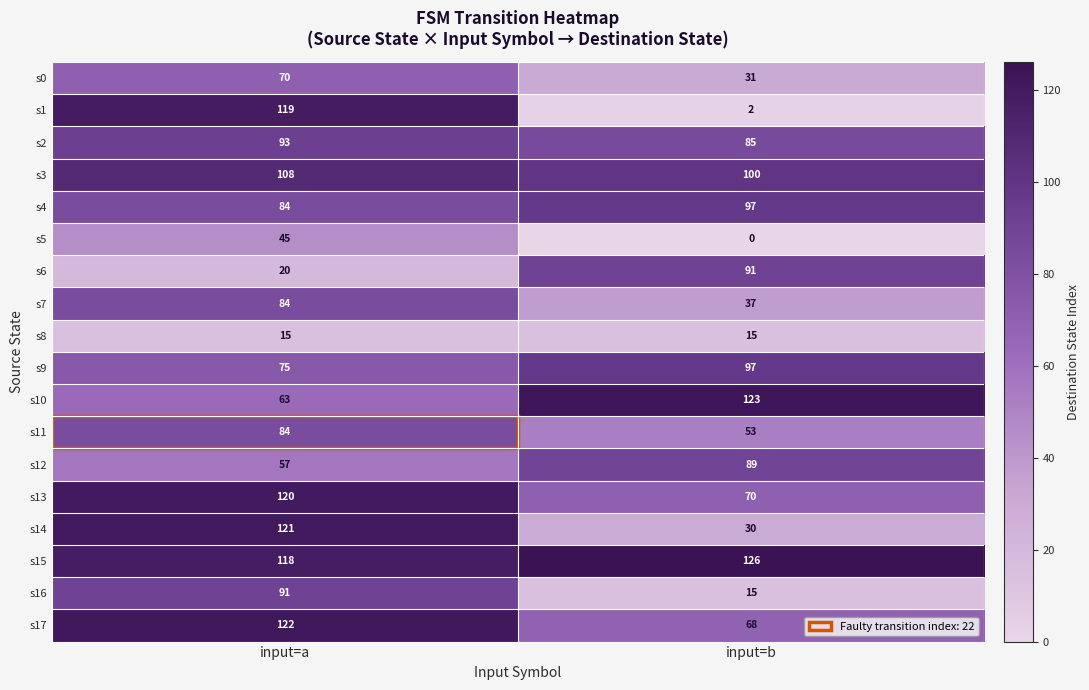

What is the total value across all series at input=b?

1129